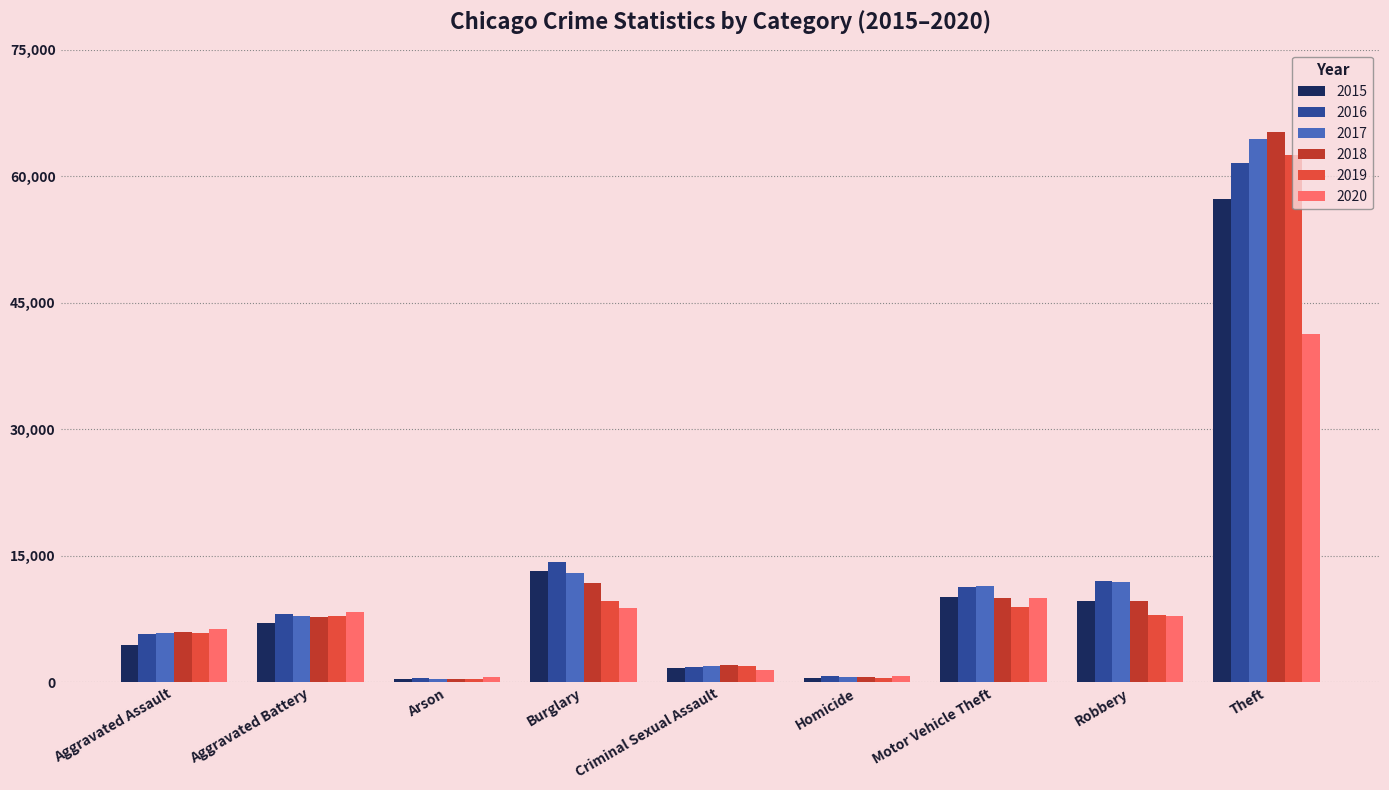

Which series changed the most between Aggravated Battery and Motor Vehicle Theft?

2017